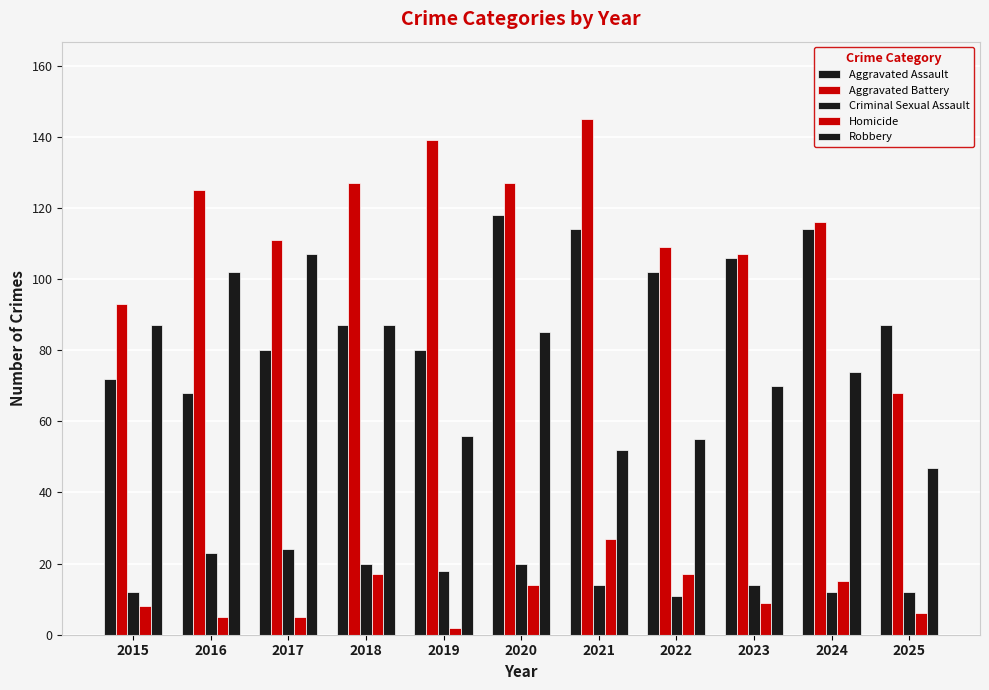

Does the chart contain stacked bars?

No